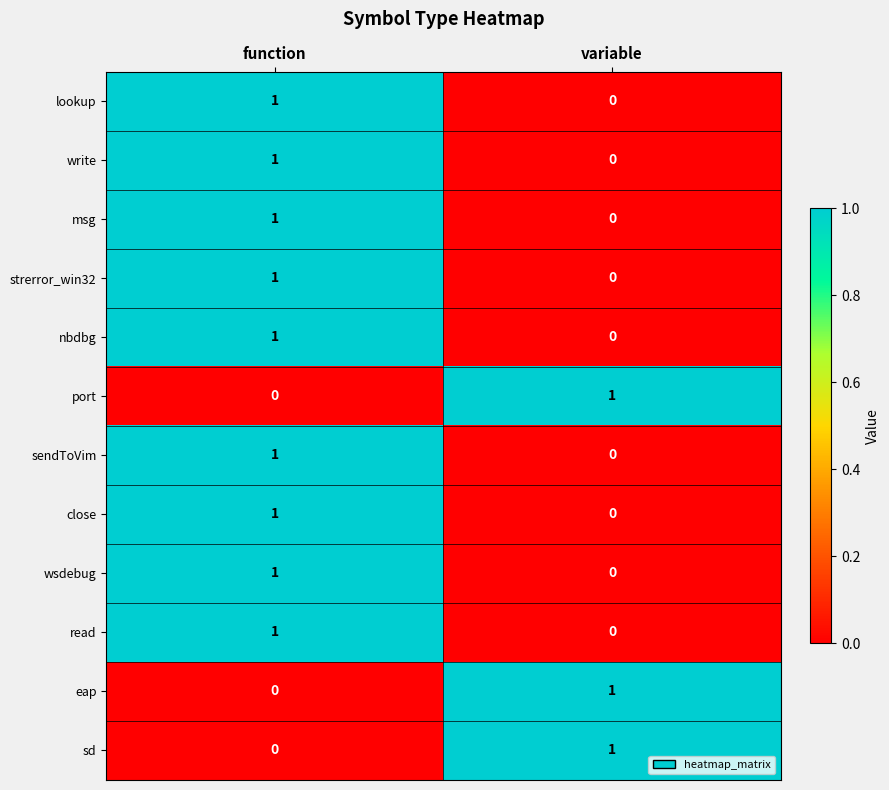

Reading right to left, what are all the values shown in this chart?

lookup: 0	1
write: 0	1
msg: 0	1
strerror_win32: 0	1
nbdbg: 0	1
port: 1	0
sendToVim: 0	1
close: 0	1
wsdebug: 0	1
read: 0	1
eap: 1	0
sd: 1	0